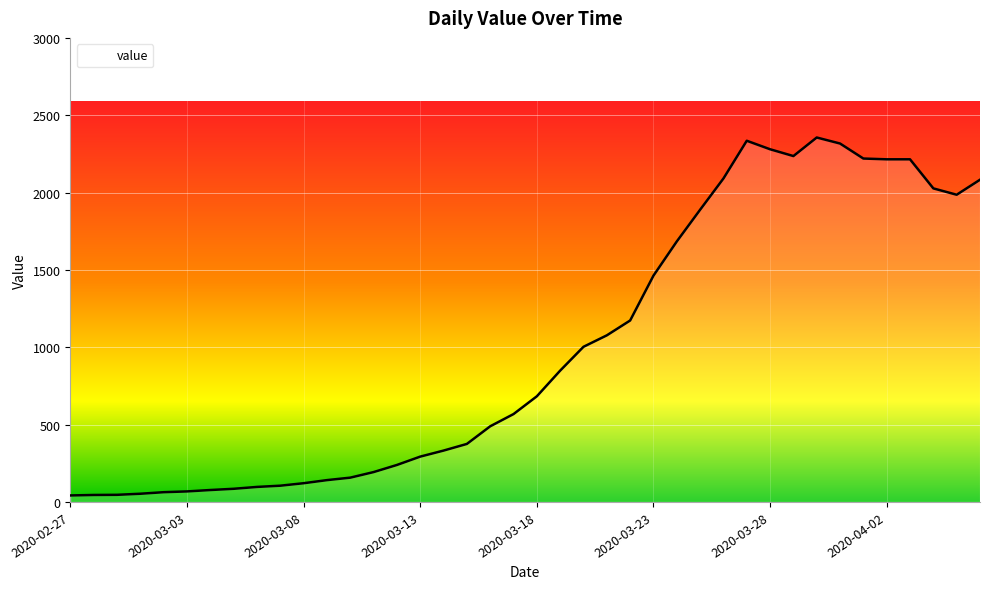

What is the difference between the maximum and minimum values?

2314